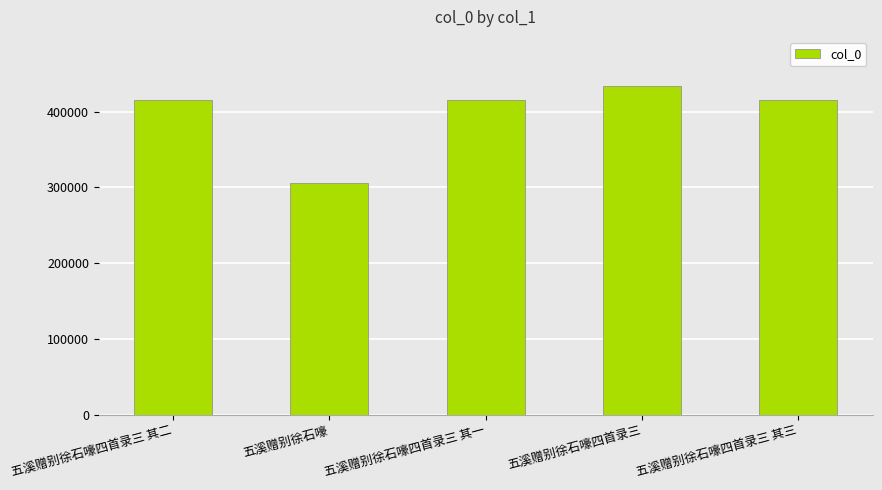

What is the approximate value at 五溪赠别徐石嚎四首录三 其二, to the nearest 10?

414900